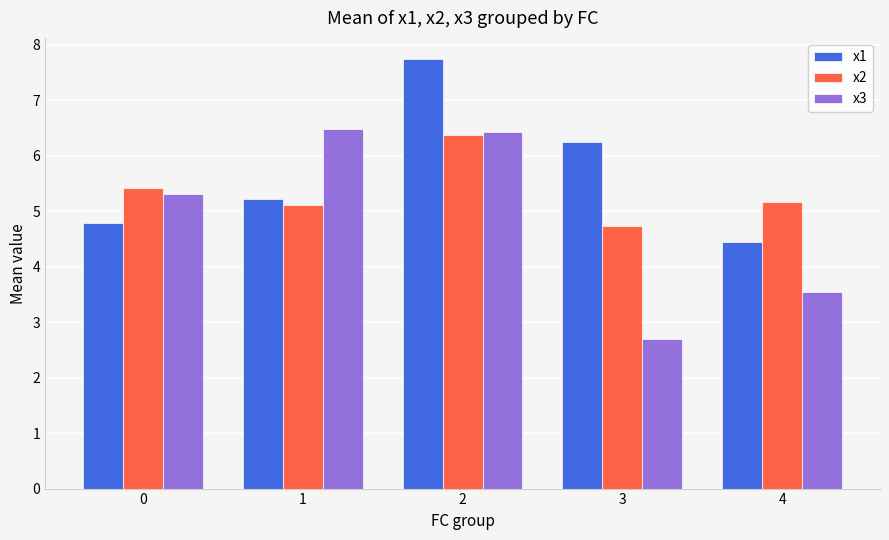

How many groups of bars are there?

5